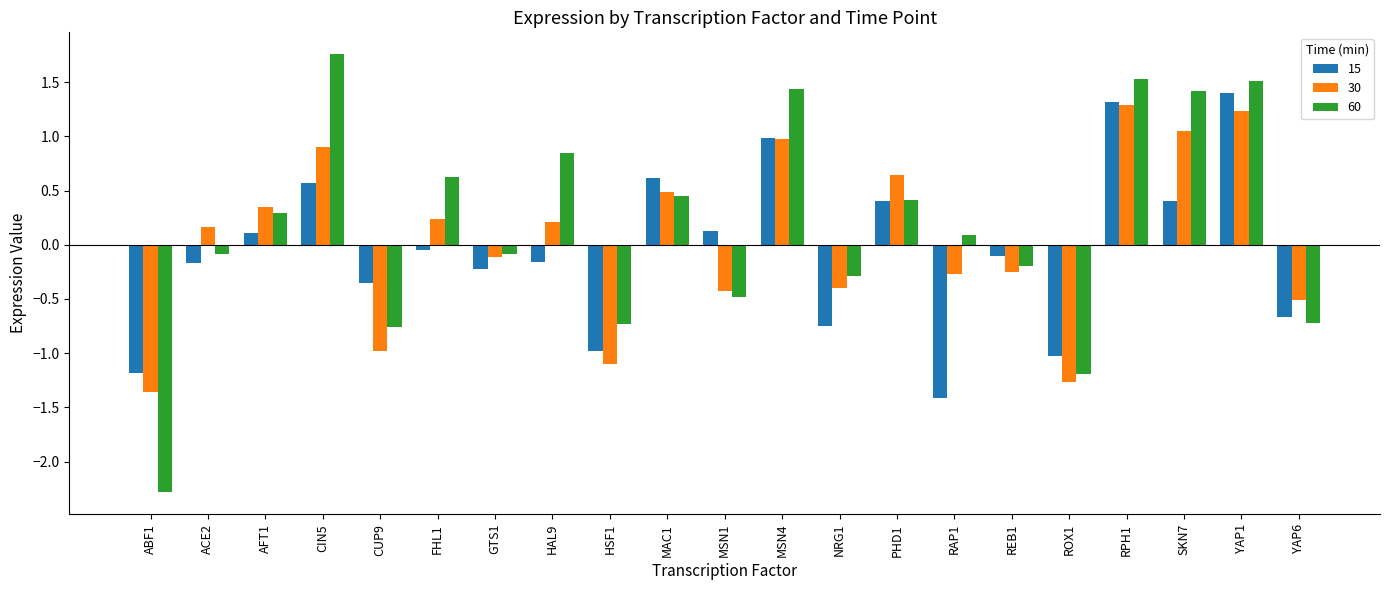

What is the difference between the second highest and second lowest values in the 60 series?

2.7